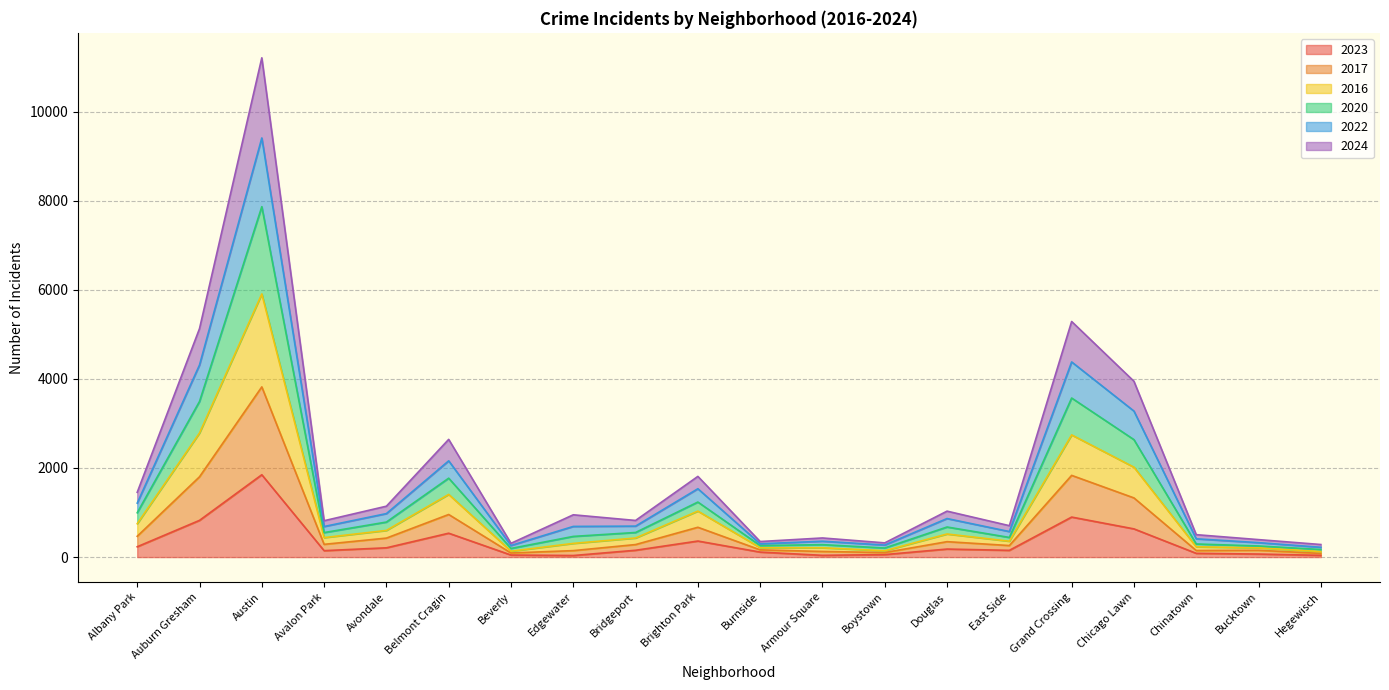

What is the label of the 8th point from the right?

Boystown